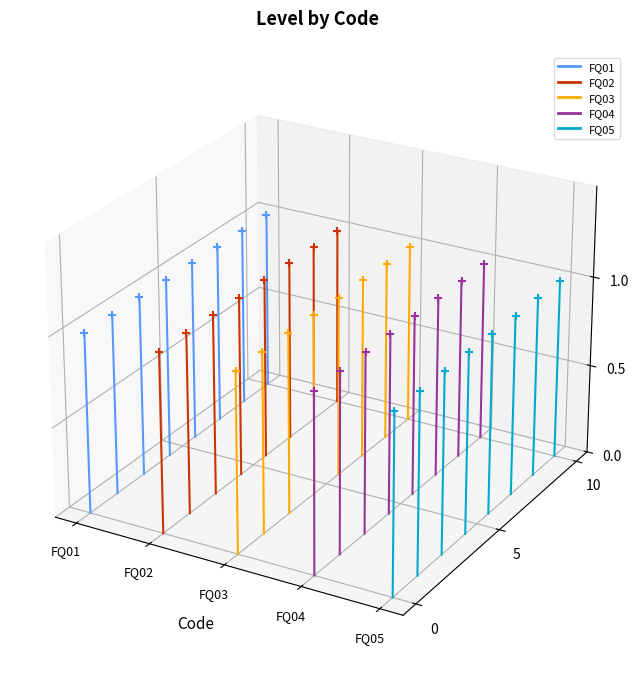

Which series has the largest range (max minus min)?

FQ05